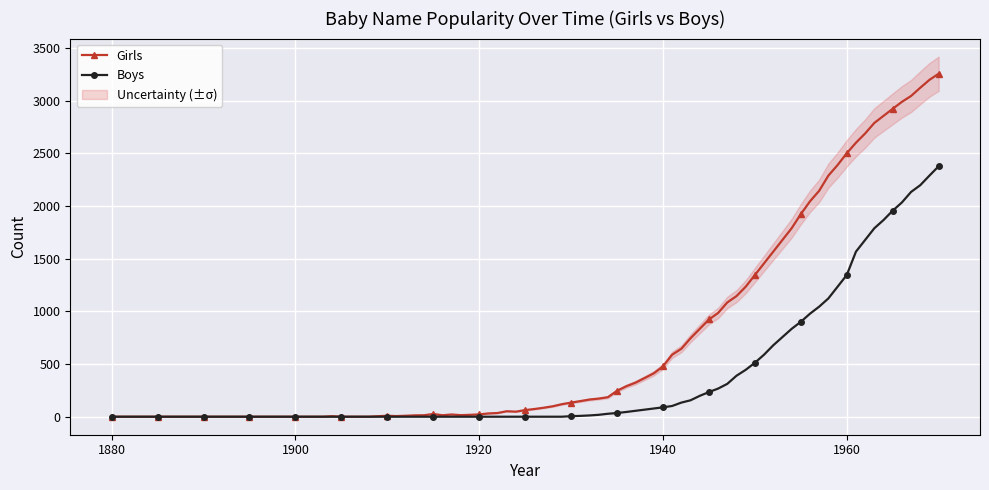

What is the maximum value for Boys?

2378